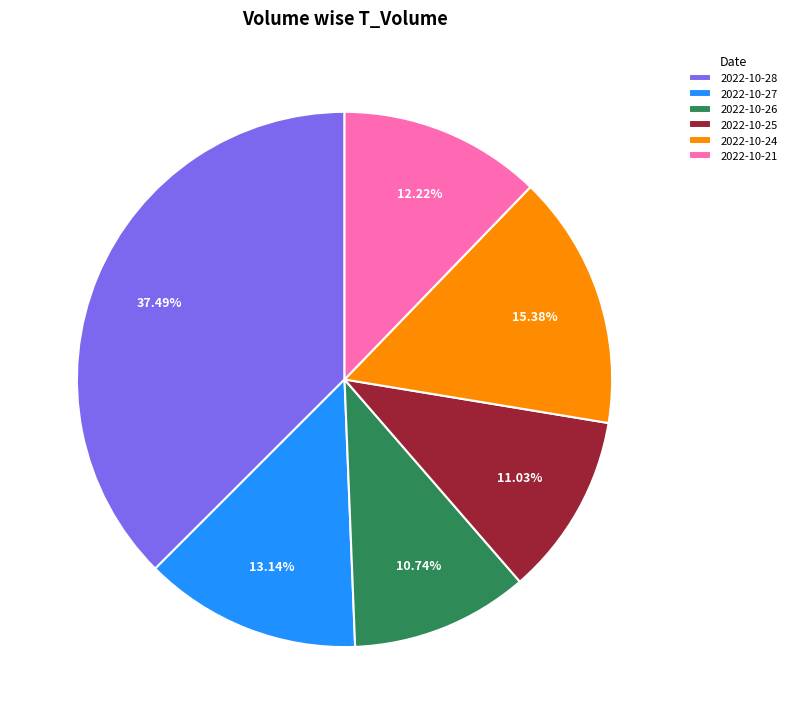

Do 2022-10-24 and 2022-10-26 together represent more than half of the pie?

No